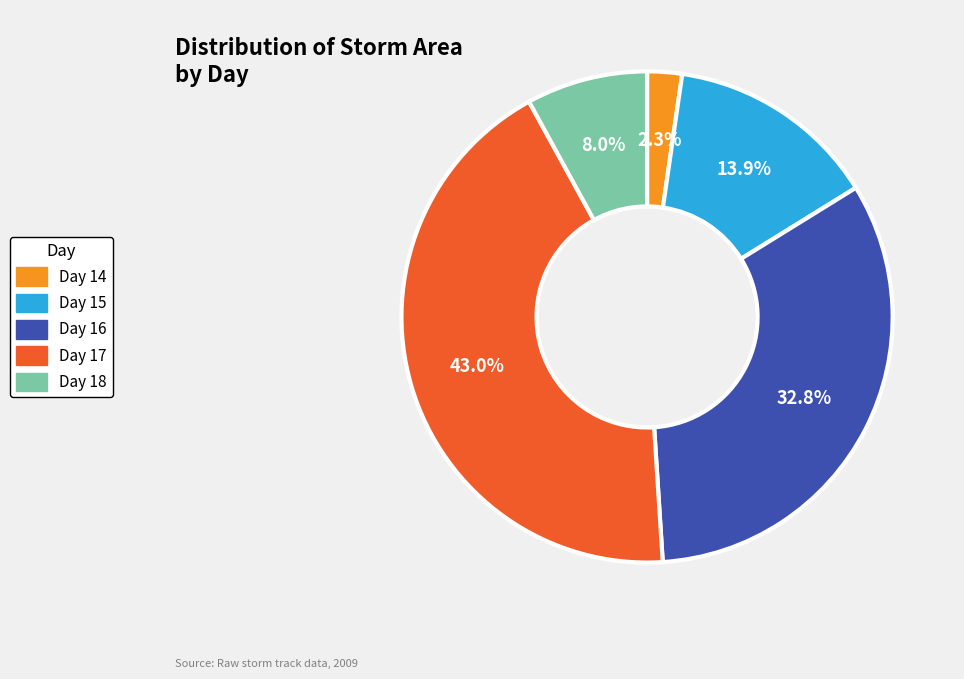

Is there any slice that represents more than half of the pie?

No